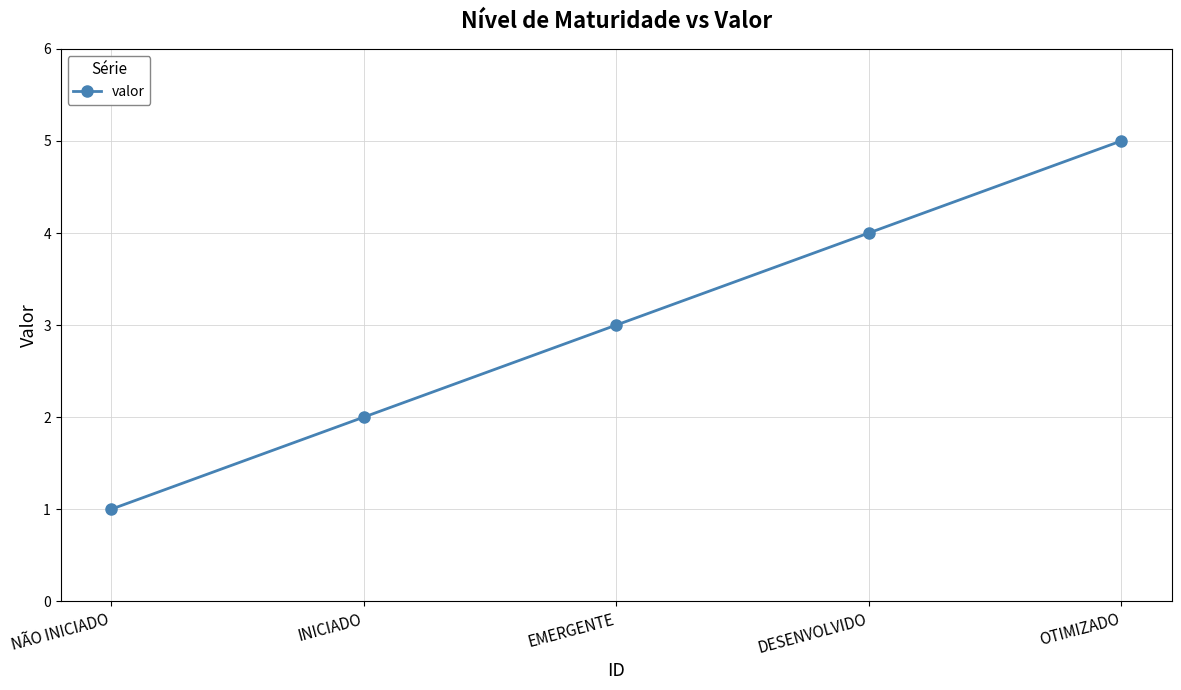

The value at NÃO INICIADO is 0. True or false?

False